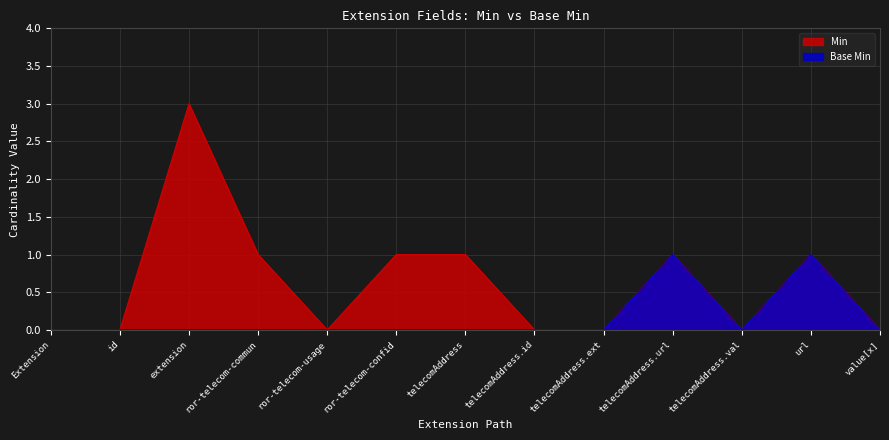

The value of Min at telecomAddress.url is 1. True or false?

True